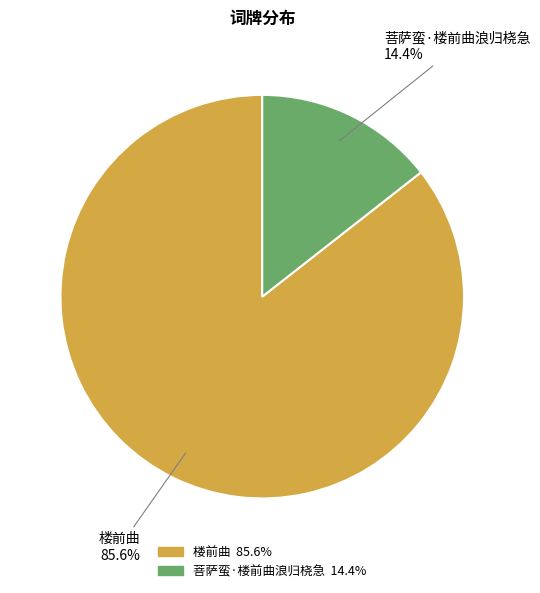

To the nearest percent, what is the average slice percentage?

50%